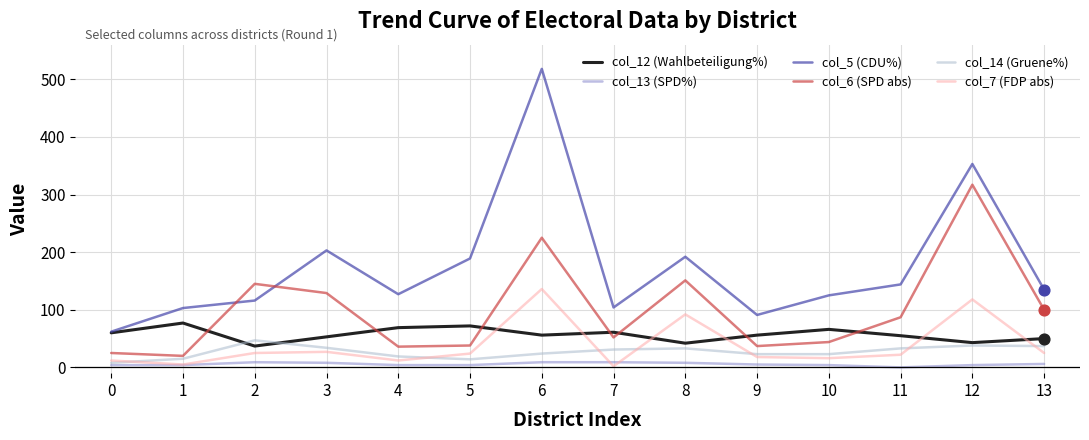

At which category is the sum across all series the highest?

6